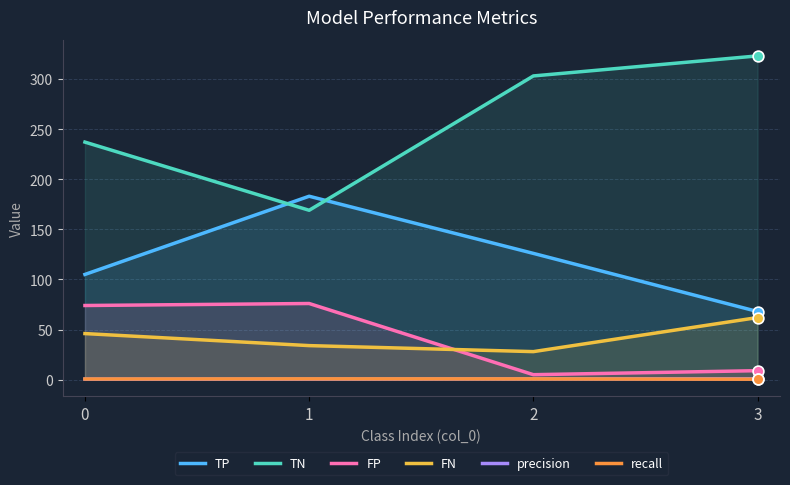

What is the total value across all series at 3?

463.4